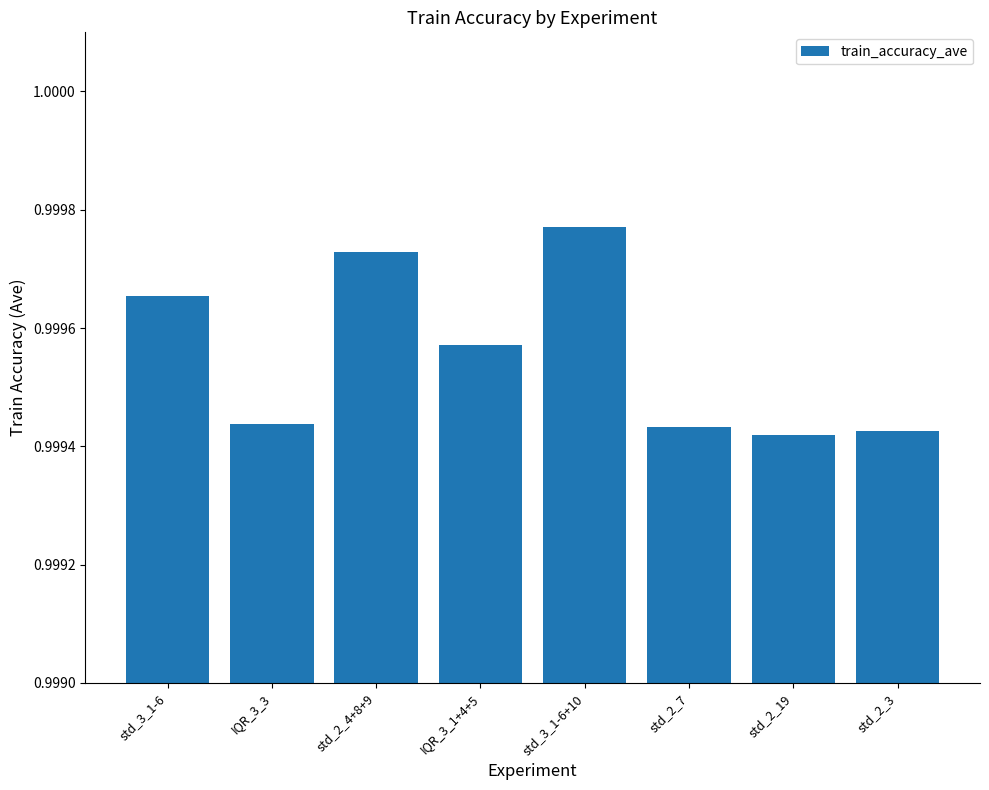

Which category has the highest value across all series?

std_3_1-6+10